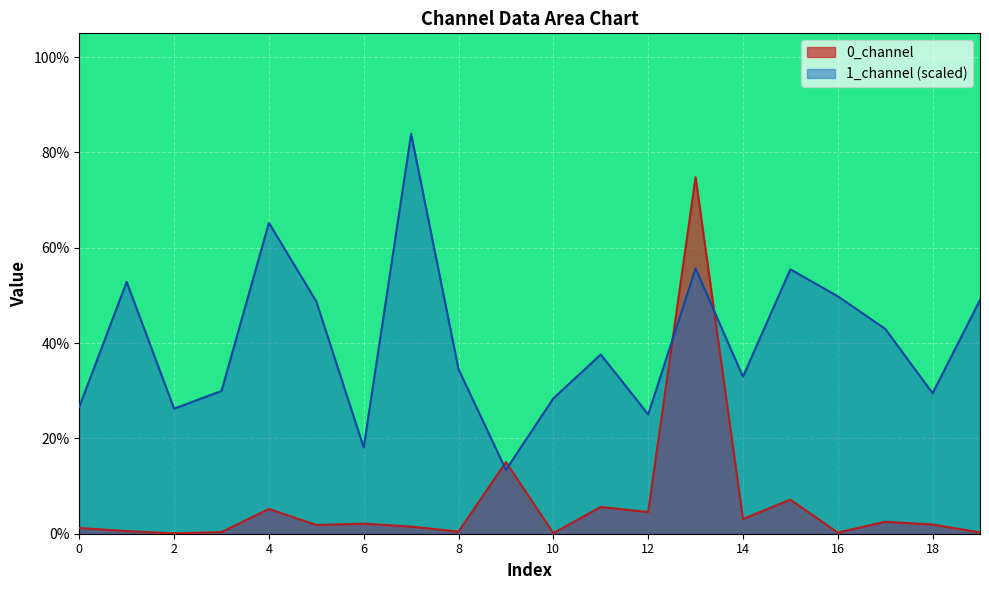

How many intersections are there between 0_channel and 1_channel?

4